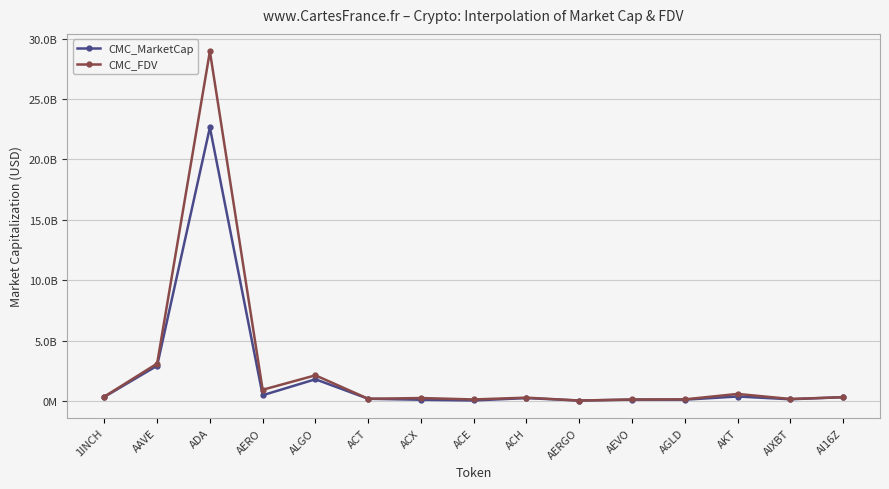

What is the difference between the CMC_MarketCap values at AEVO and AIXBT?

31904239